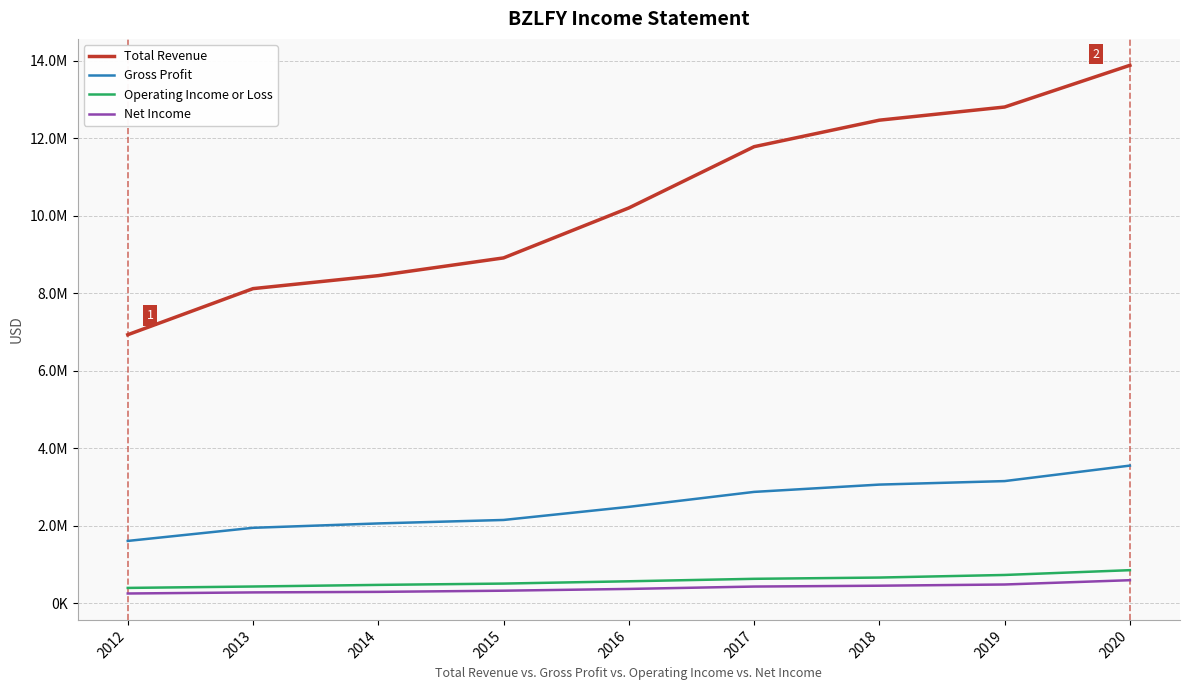

What is the average value of the Operating Income or Loss series?

579344